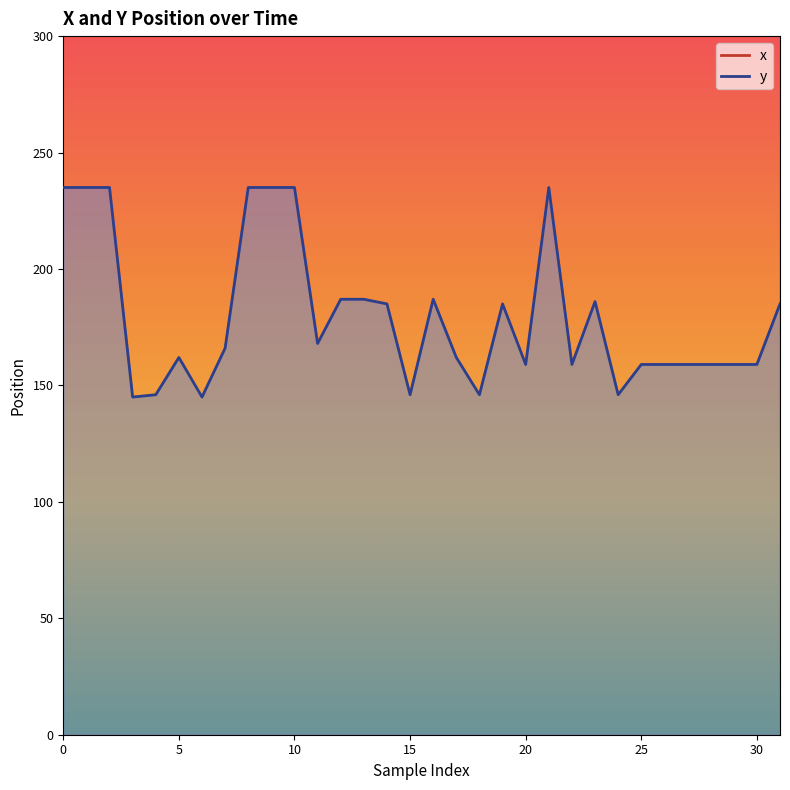

What value does the y series have at 24?

146